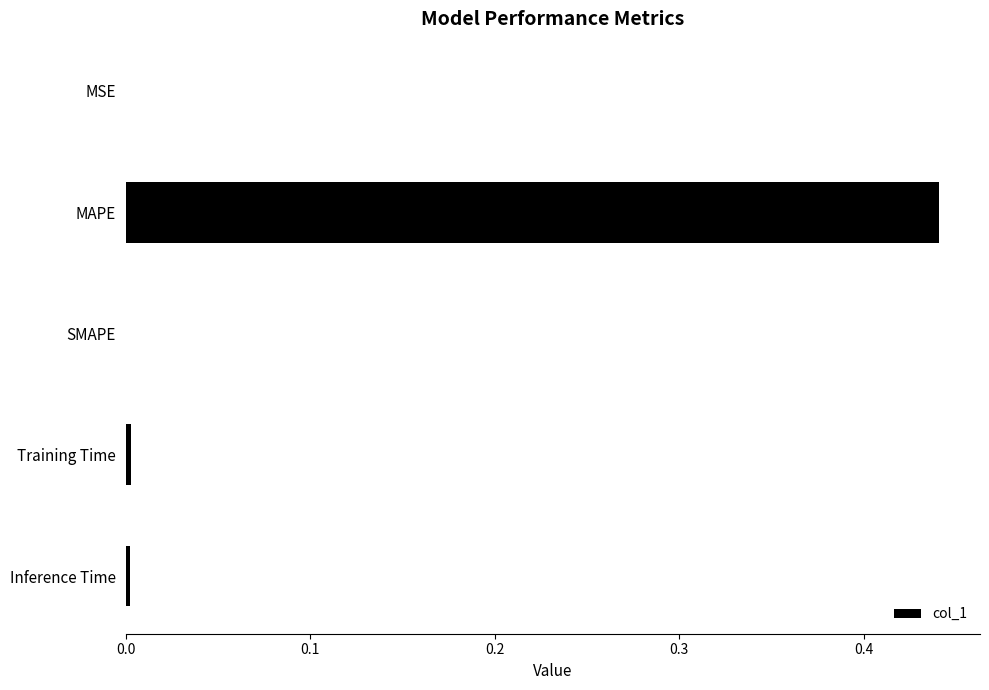

Which category has the highest value across all series?

MAPE